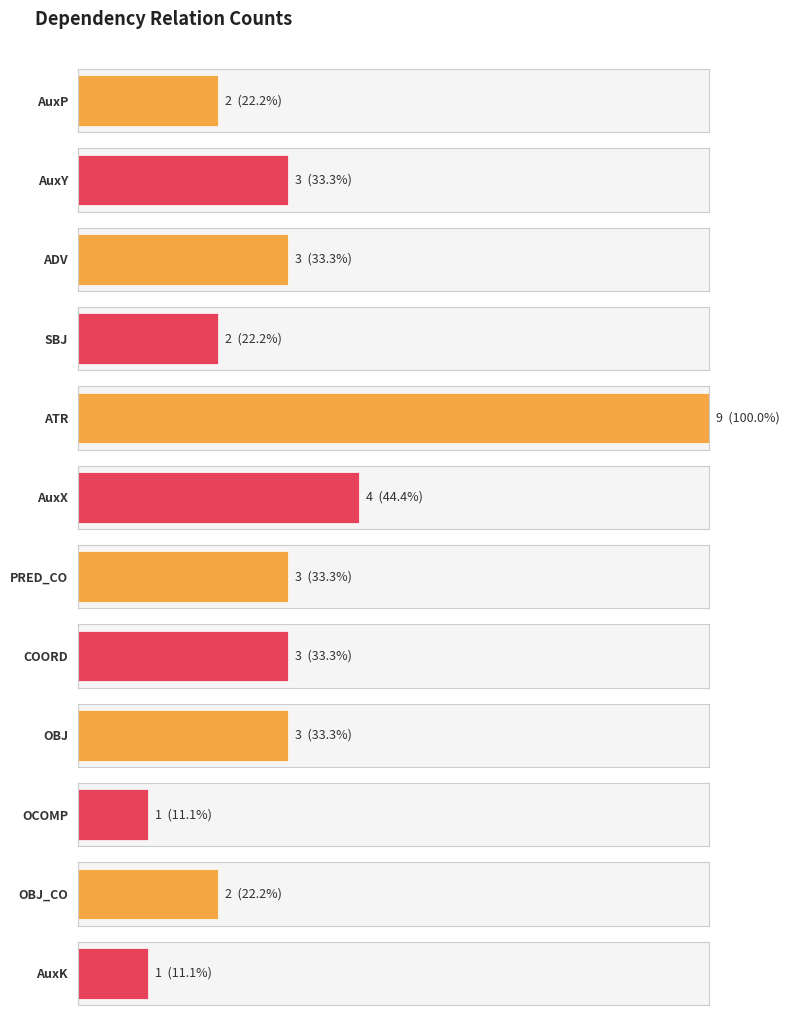

Reading left to right, transcribe all the data shown in this chart.

AuxP=2	AuxY=3	ADV=3	SBJ=2	ATR=9	AuxX=4	PRED_CO=3	COORD=3	OBJ=3	OCOMP=1	OBJ_CO=2	AuxK=1